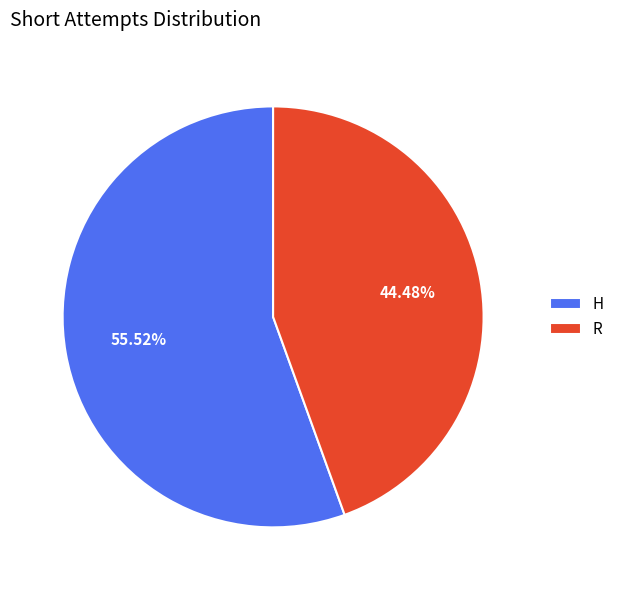

Combined, what portion of the pie is H and R?

100.0%